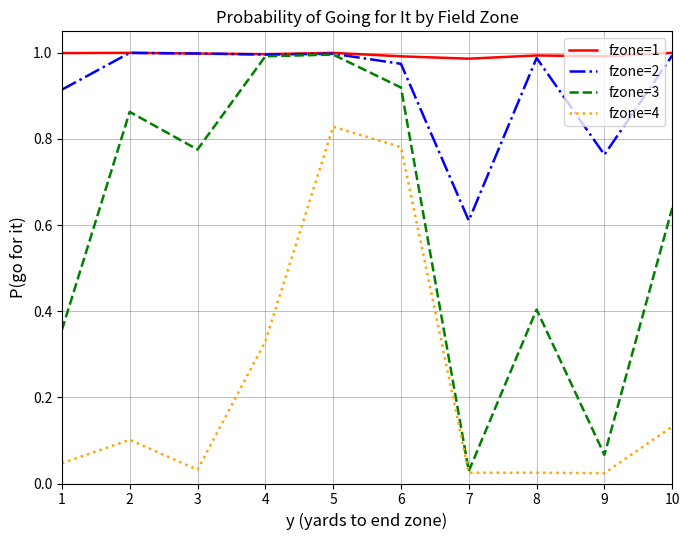

How many series are shown in this chart?

4